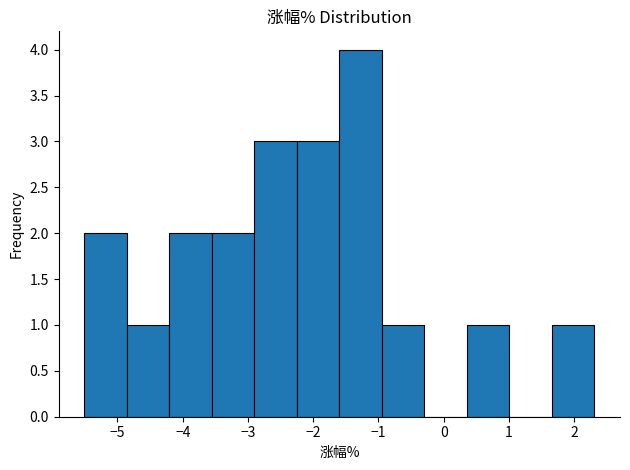

Which range on the x-axis has the tallest bar?

-1.6 to -0.9